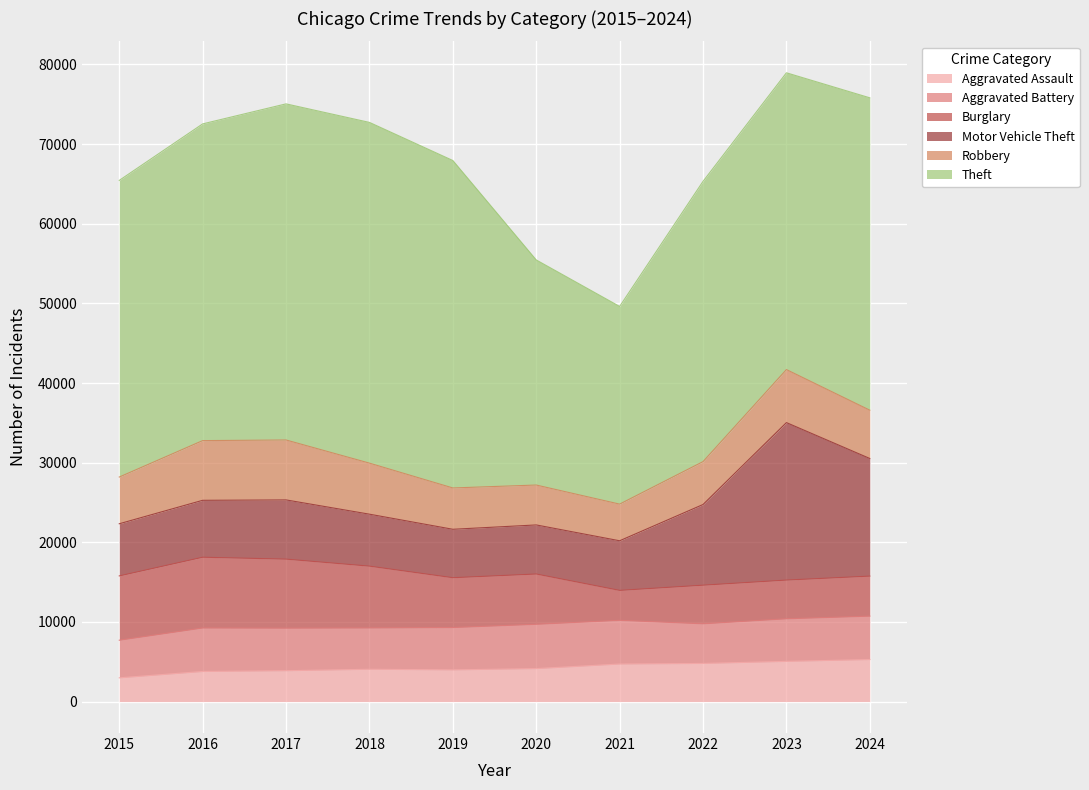

Is the value of Aggravated Battery at 2017 greater than the value of Aggravated Assault at 2023?

Yes